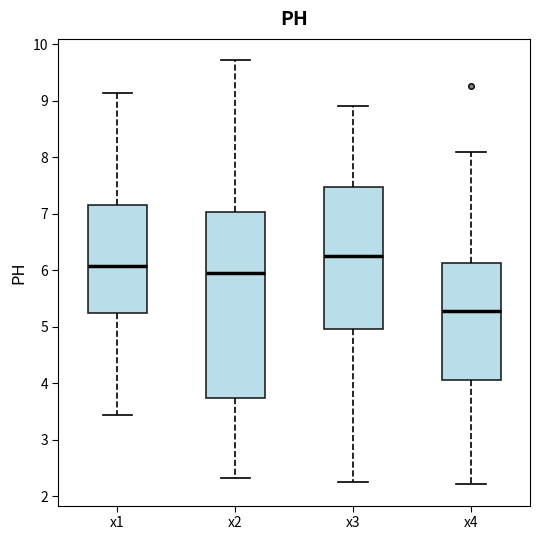

Which box has the lowest median line?

x4